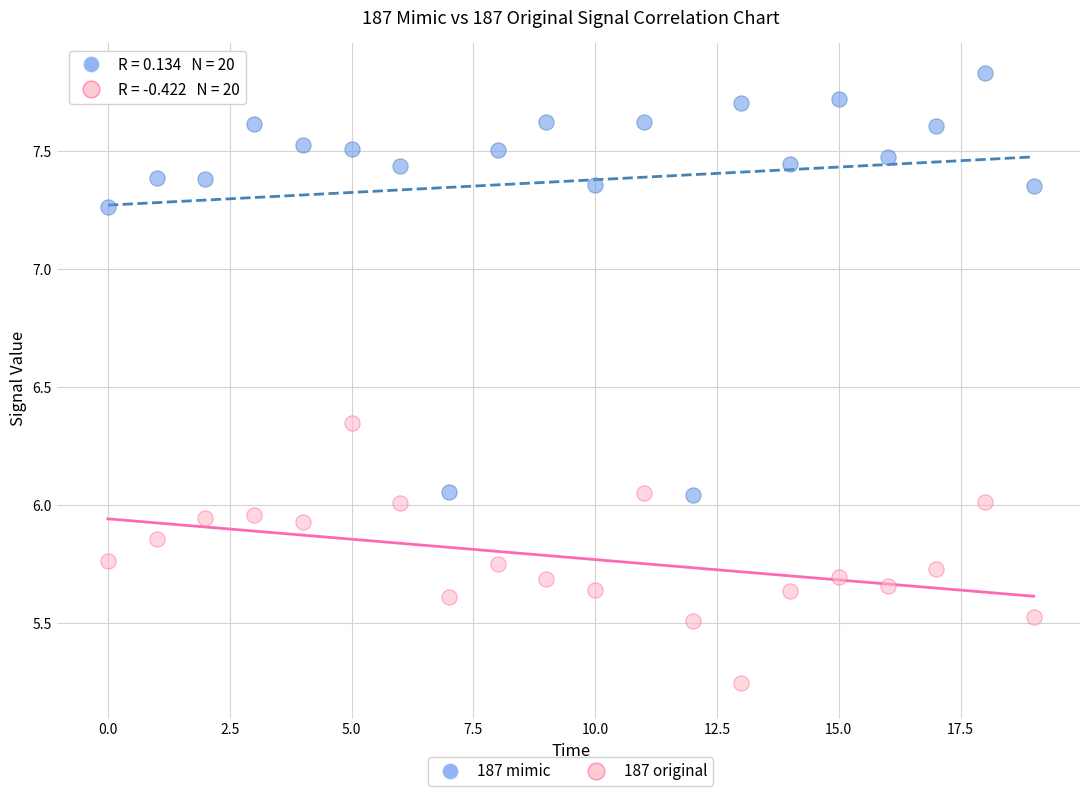

Which series has the largest Y range (max minus min)?

187 mimic